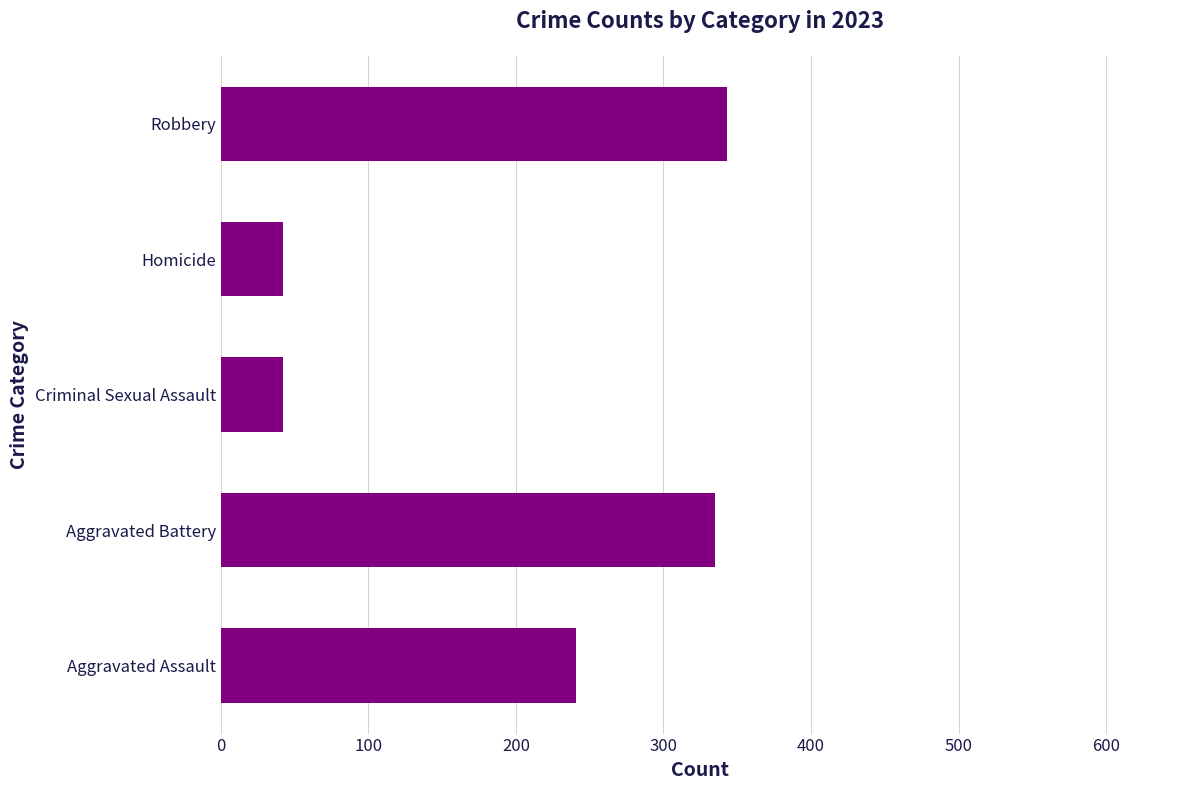

What is the smallest value displayed?

42